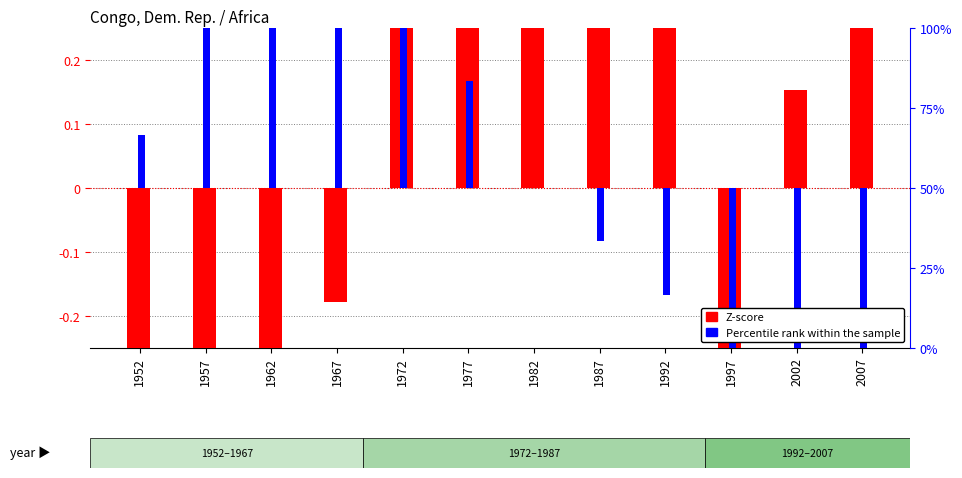

Which label corresponds to the largest value in the chart?

1977